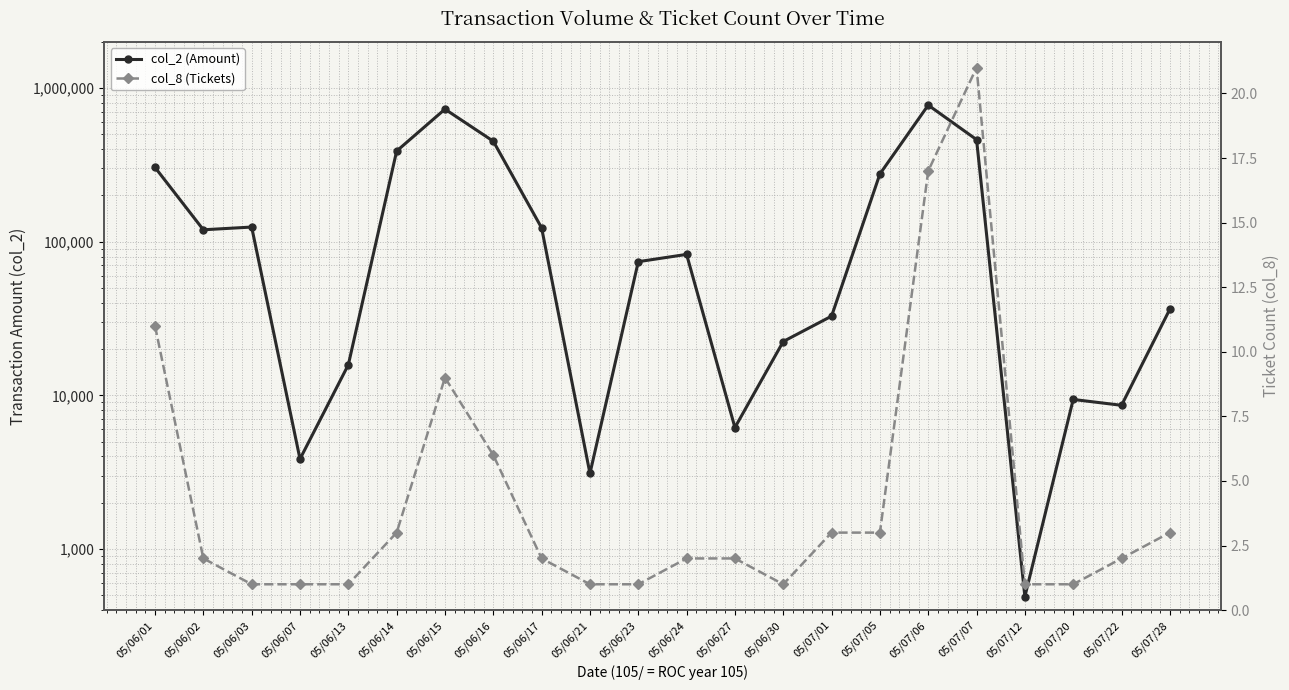

How many data points does each series have?

22